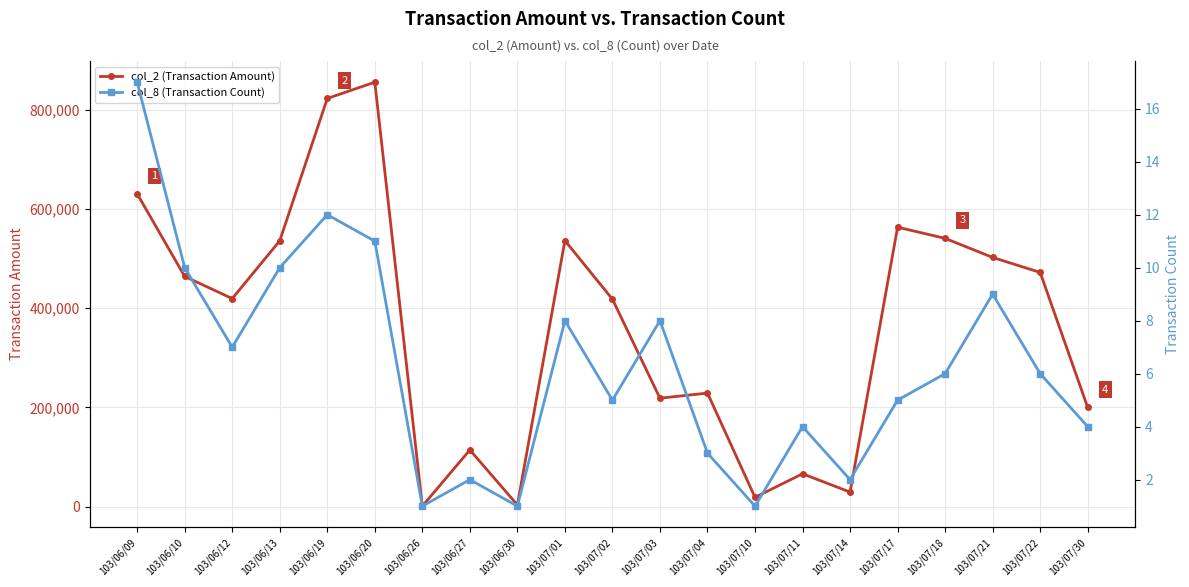

The col_2 (Transaction Amount) series shows 2281 at 103/06/30. True or false?

False